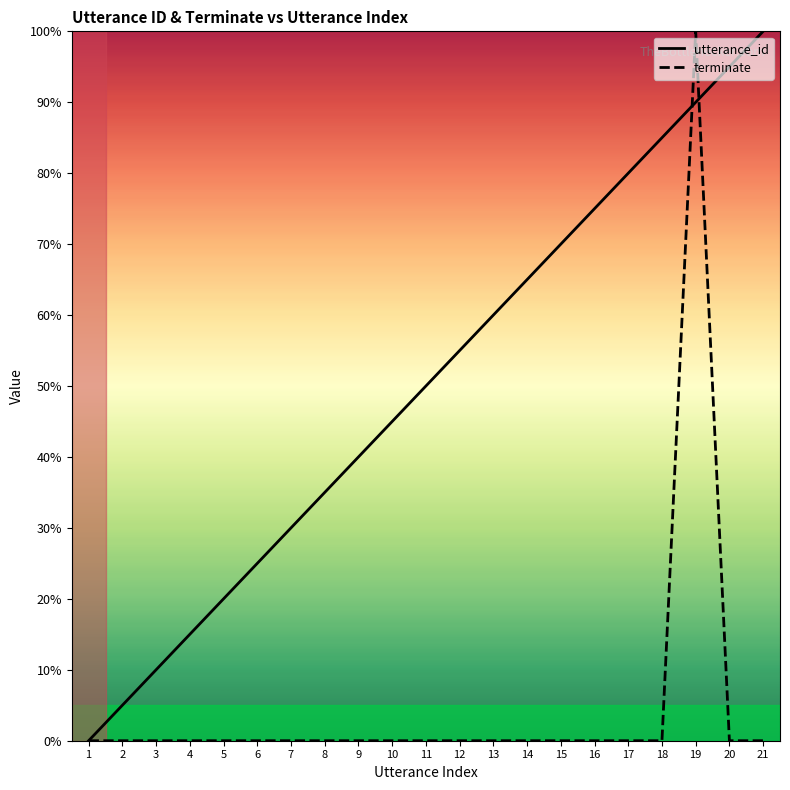

Rank the series at 12 from highest to lowest value.

utterance_id, terminate